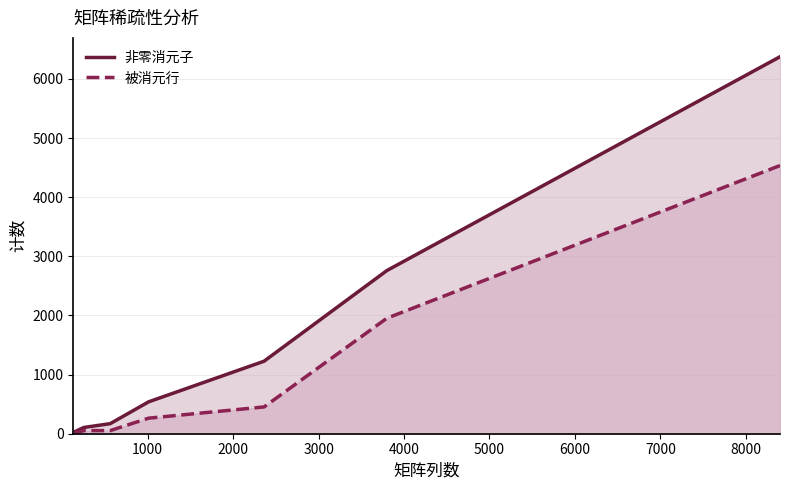

True or false: 非零消元子 has more than 0 points higher than both neighbors.

False